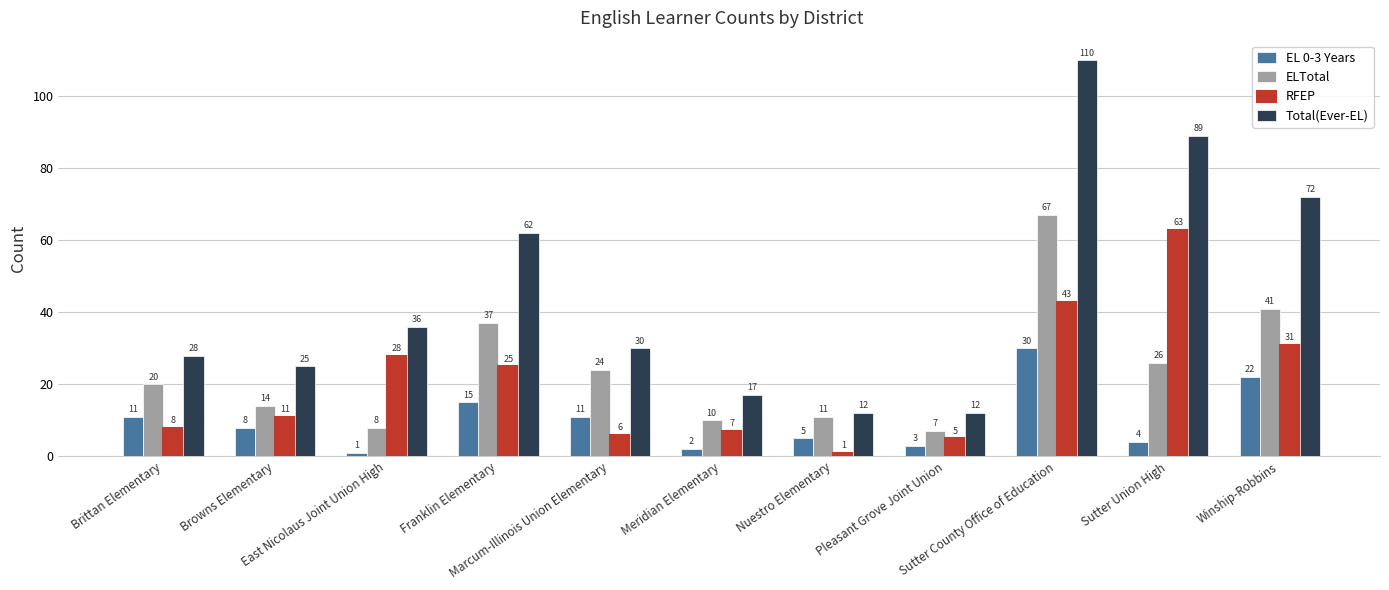

What are all the series names shown in the legend?

EL 0-3 Years, ELTotal, RFEP, Total(Ever-EL)